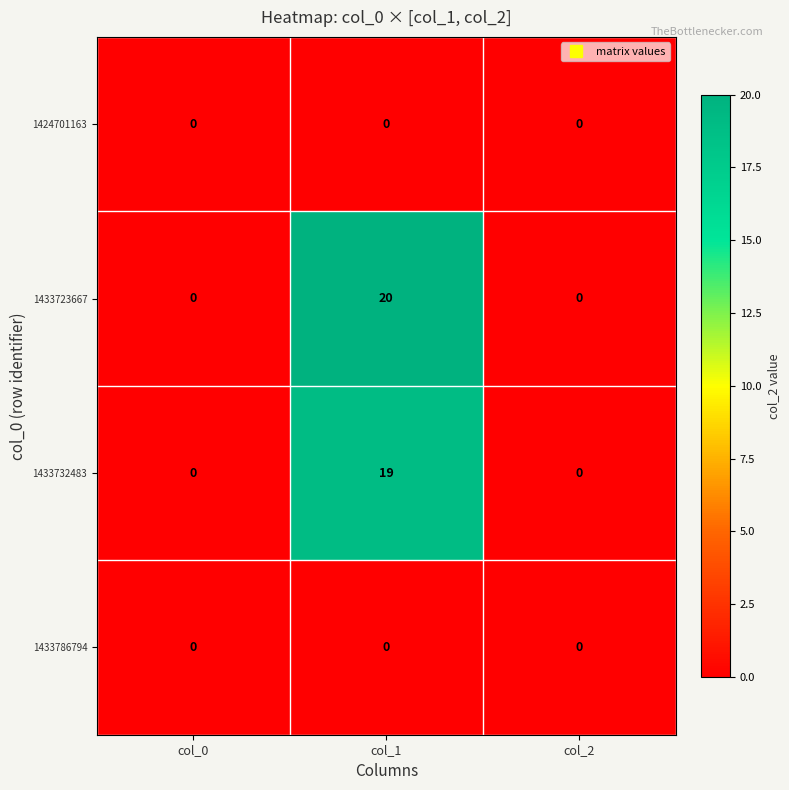

What is the spread (max minus min) of values at col_1?

20